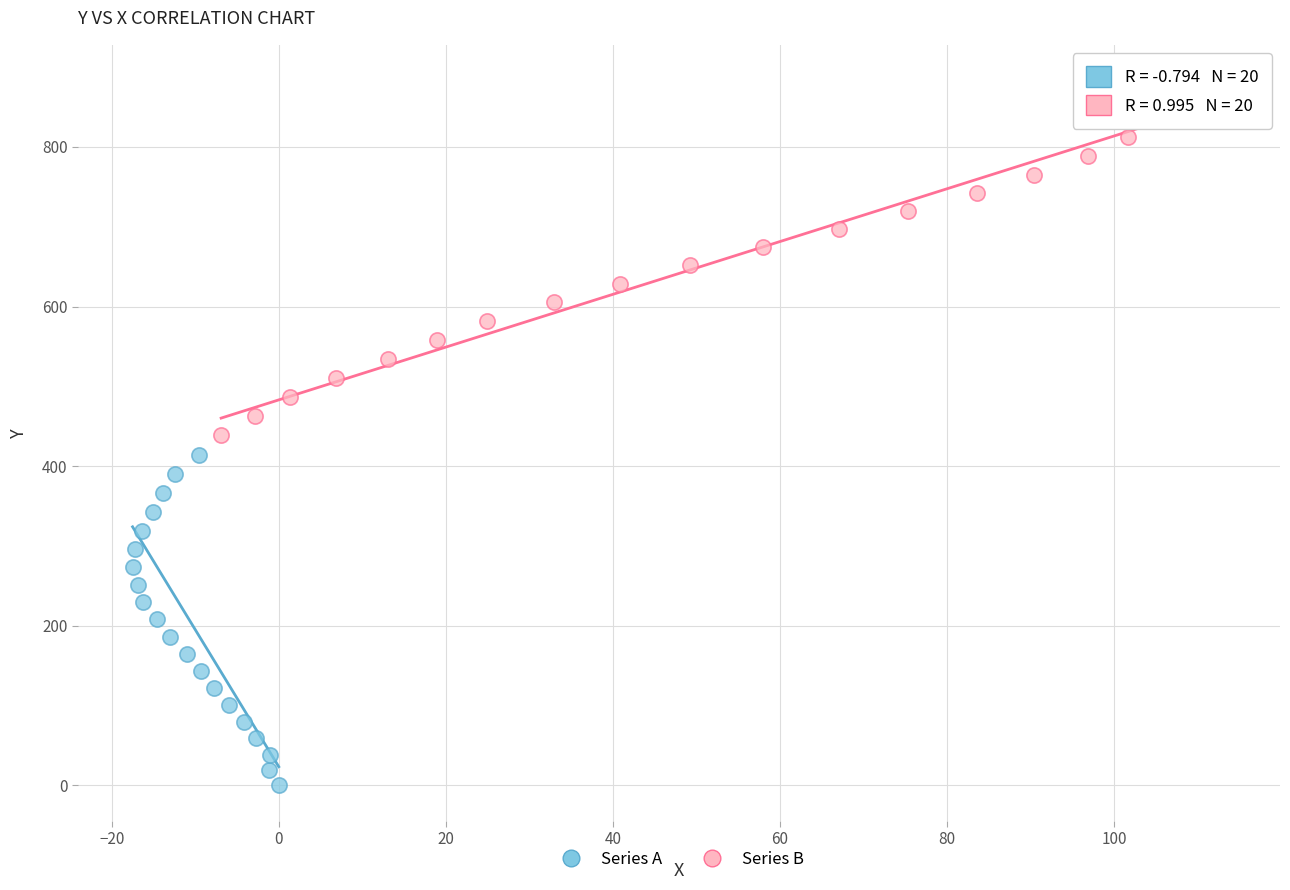

Which series contains the highest Y value?

Series B